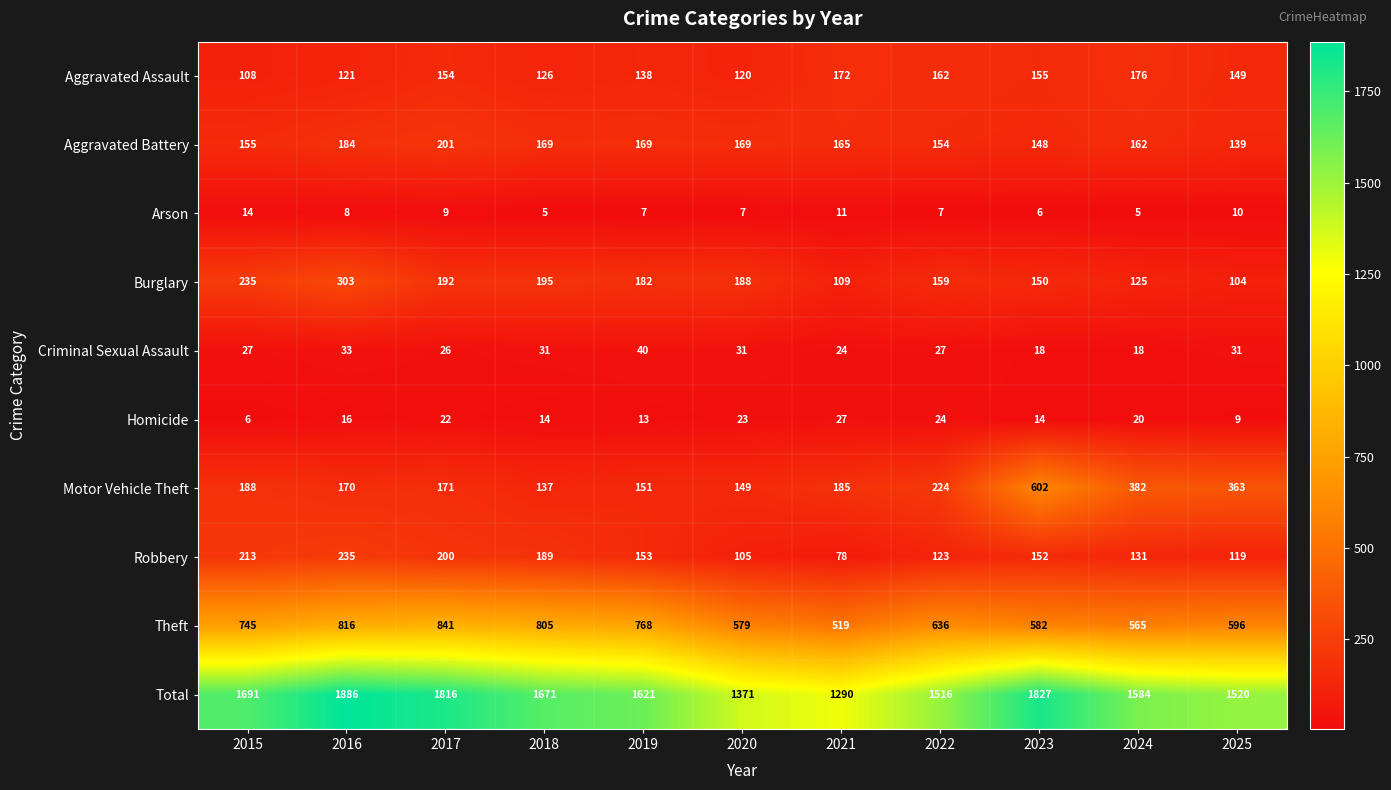

What is the average value of the Criminal Sexual Assault series?

28